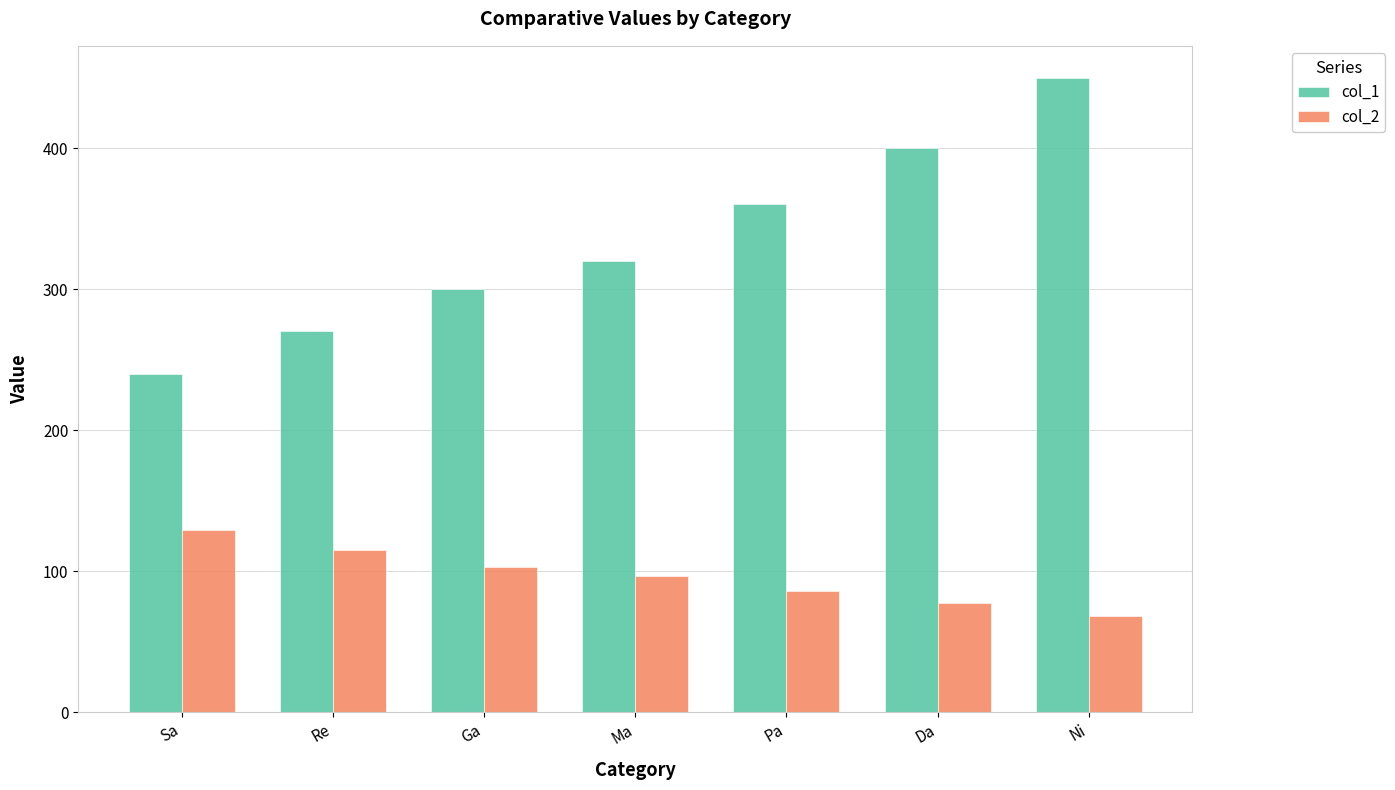

Where does the col_2 series first go above 96?

Sa